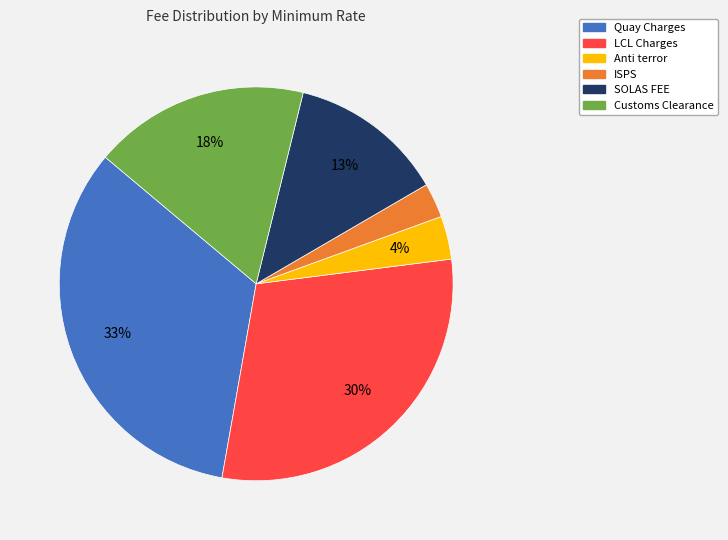

How many segments does this pie chart have?

6